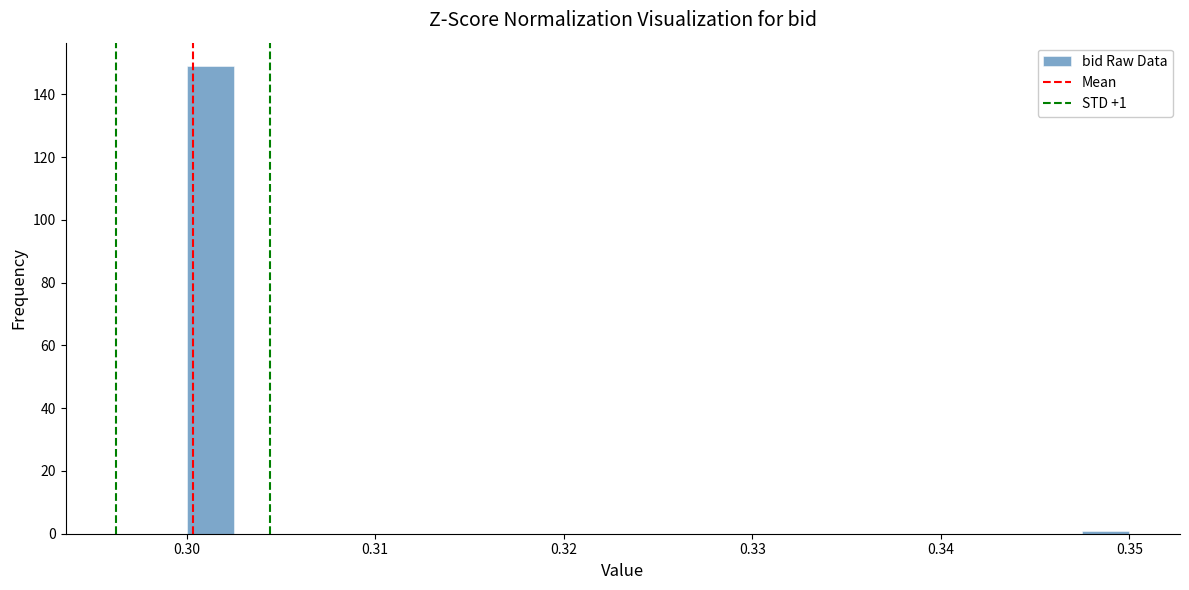

Read against the x-axis, roughly where is the centre of the tallest bar?

0.301